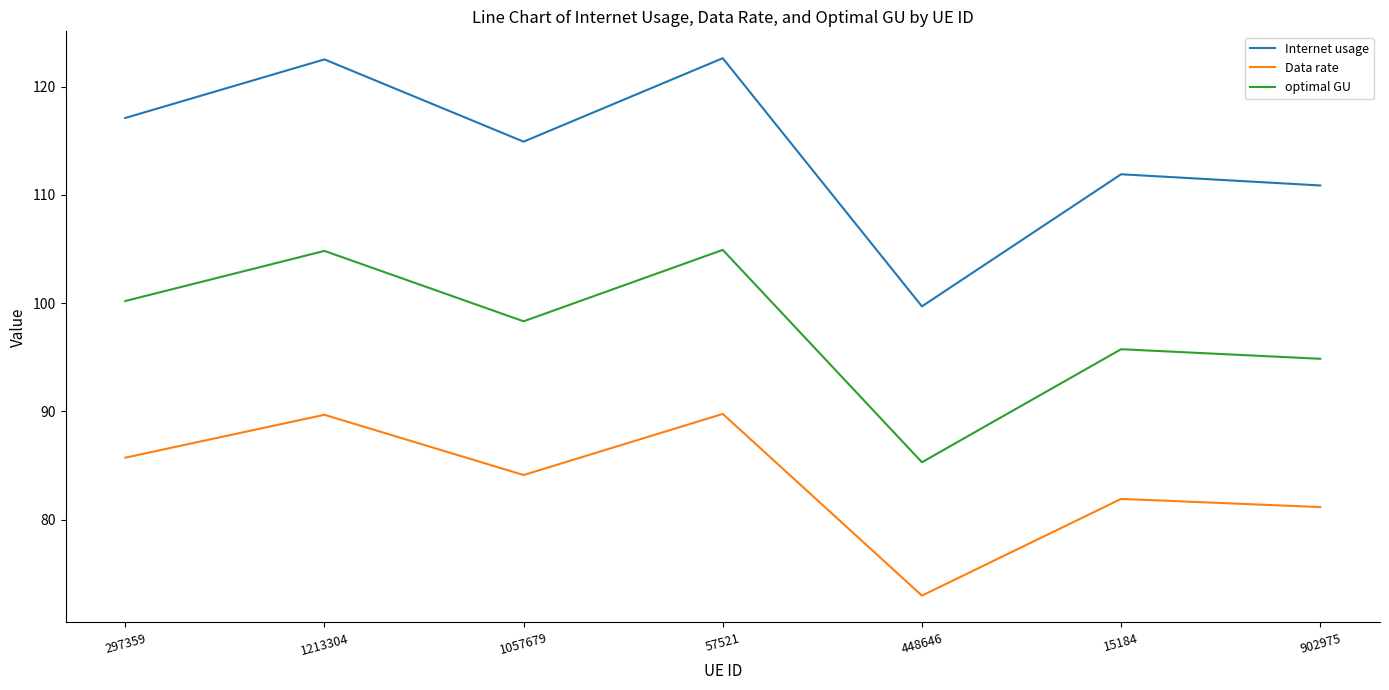

Which series changed the most between 297359 and 448646?

Internet usage